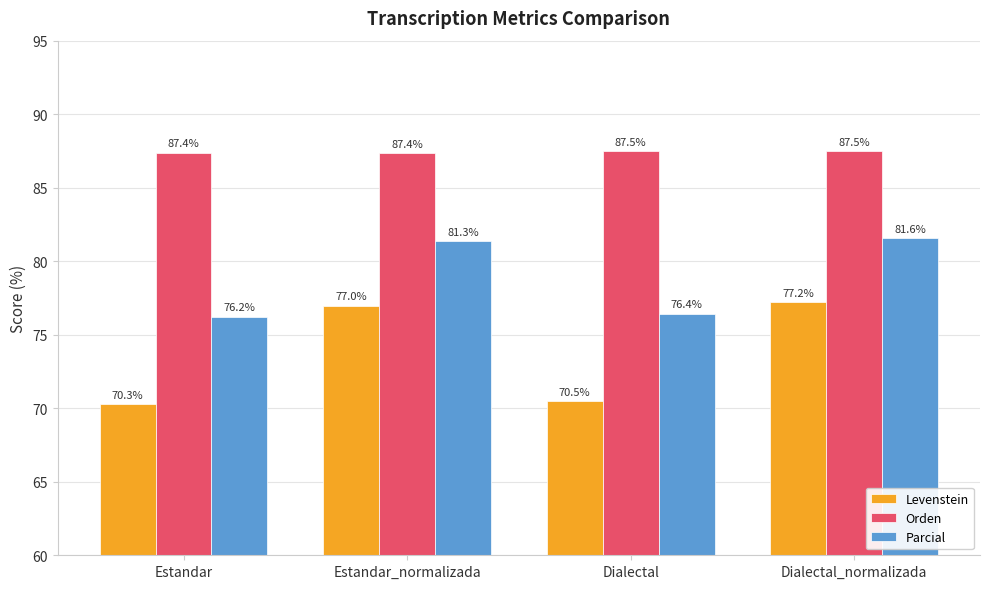

Which series has the largest range (max minus min)?

Levenstein